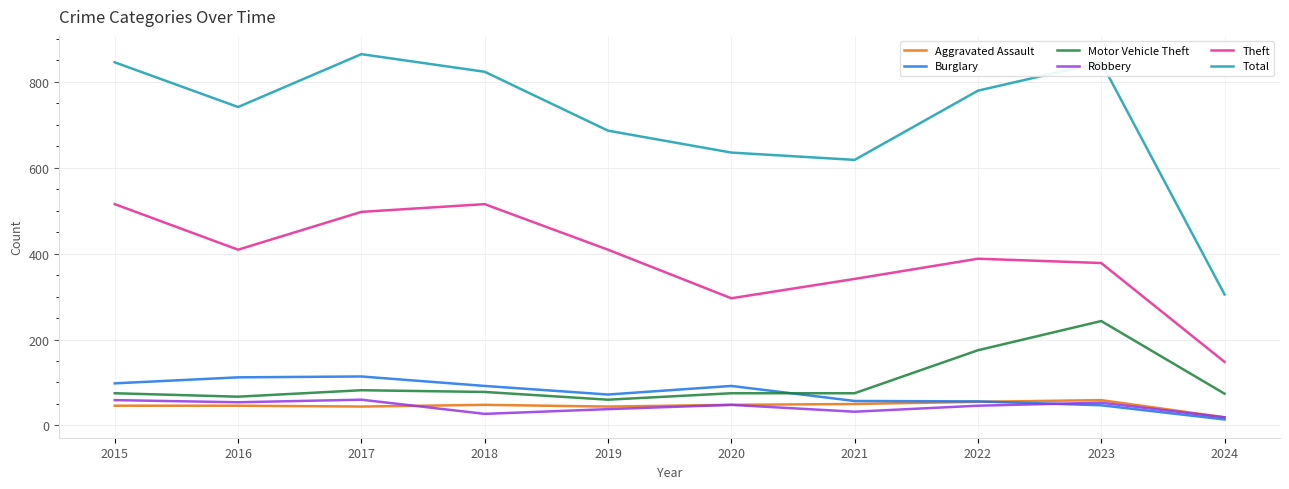

What is the sum of all Motor Vehicle Theft values?

1004